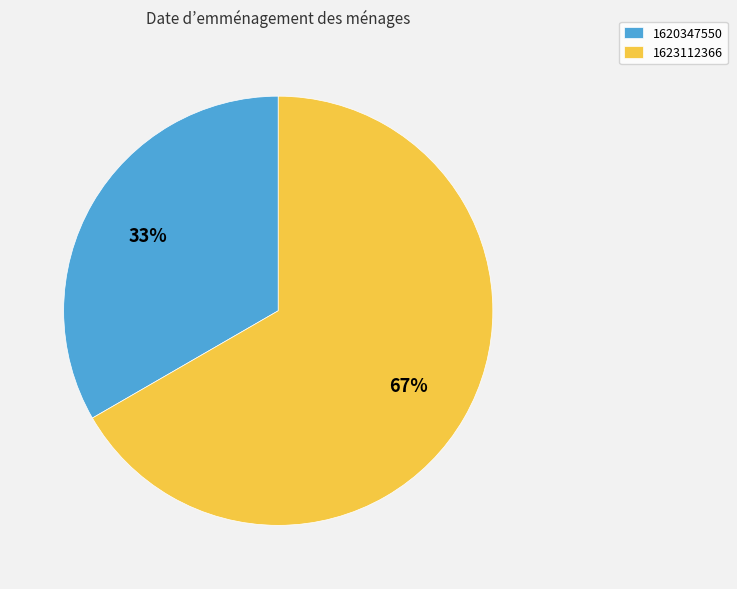

Between 1620347550 and 1623112366, which is larger?

1623112366